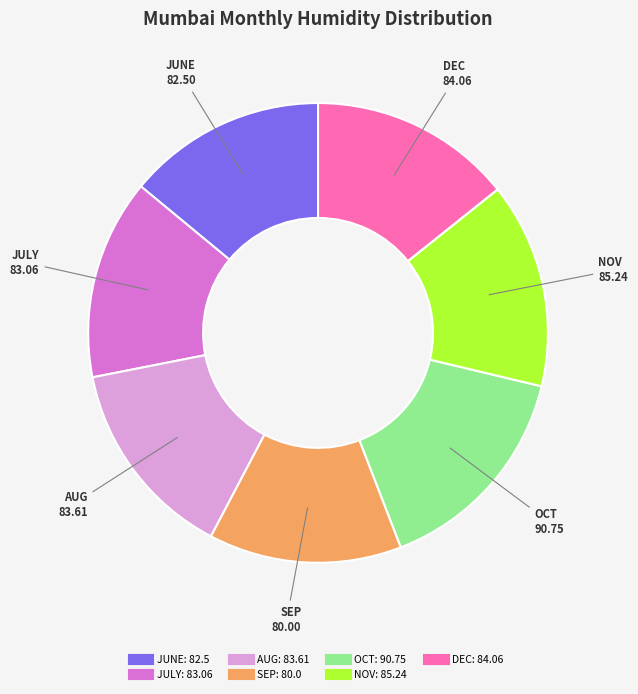

Does OCT represent more than half of the total?

No